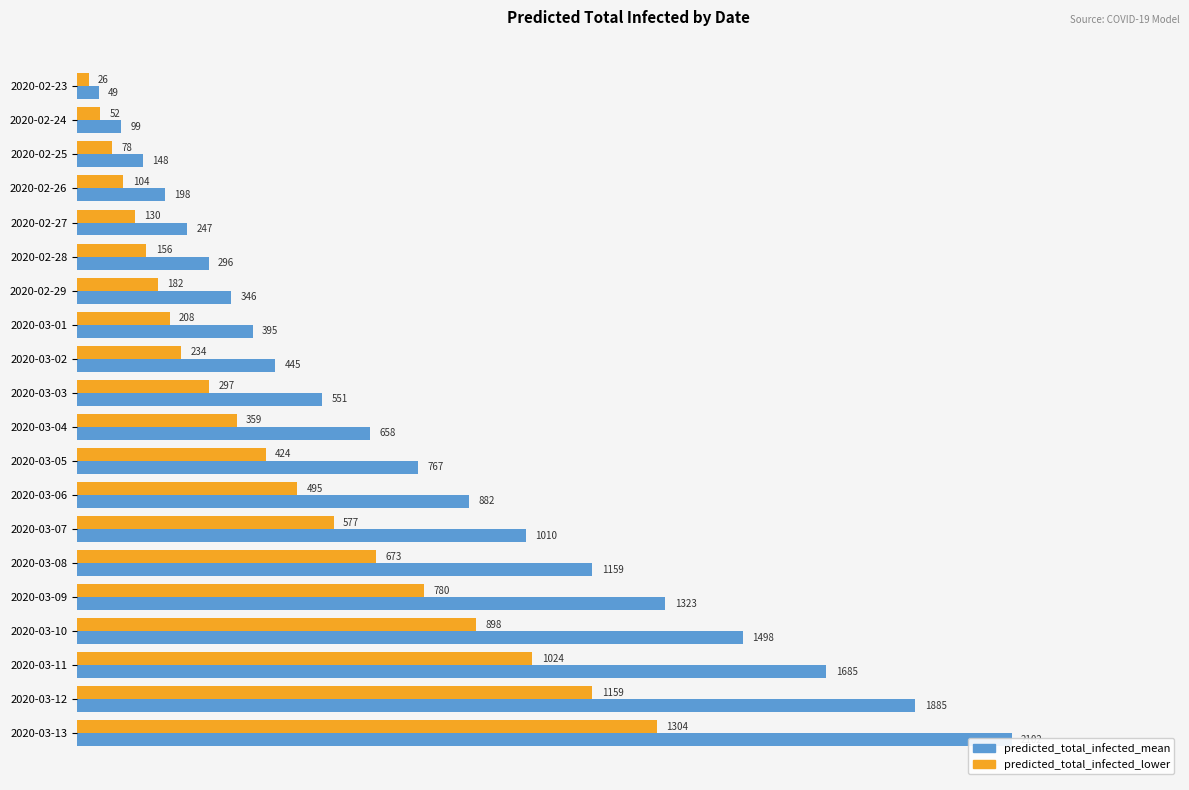

Is it true that predicted_total_infected_mean equals 1885 at 2020-03-12?

True